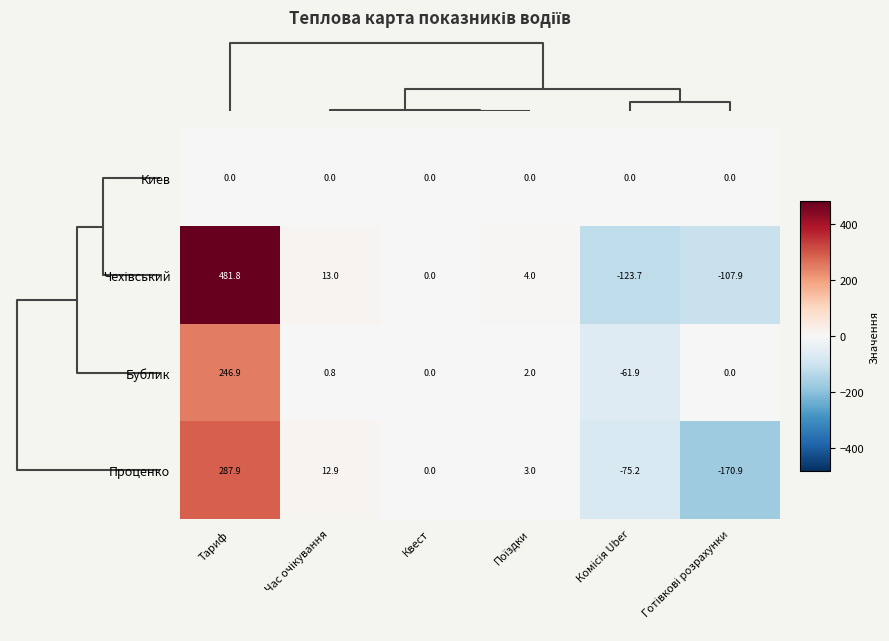

At which category is the sum across all series the highest?

Тариф